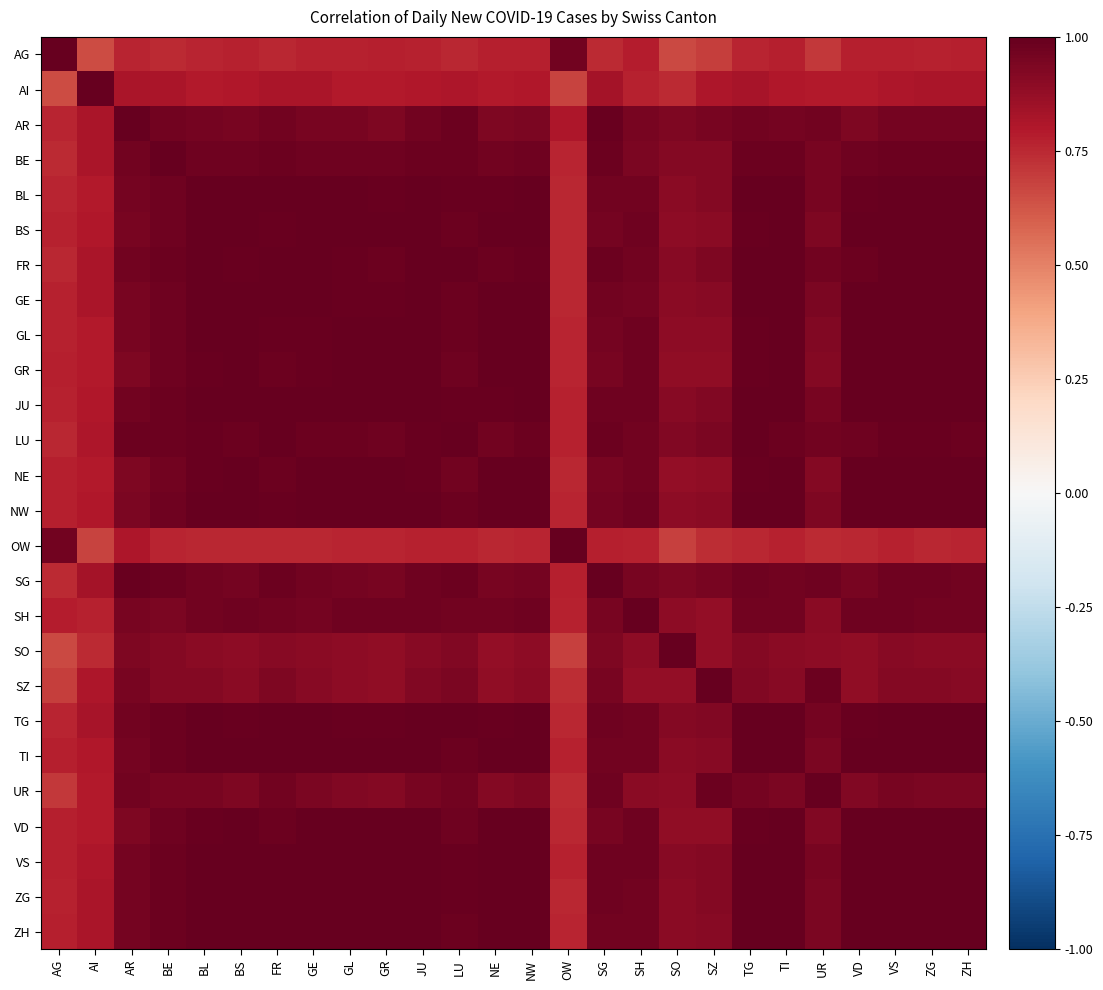

Count the number of categories in the chart.

26